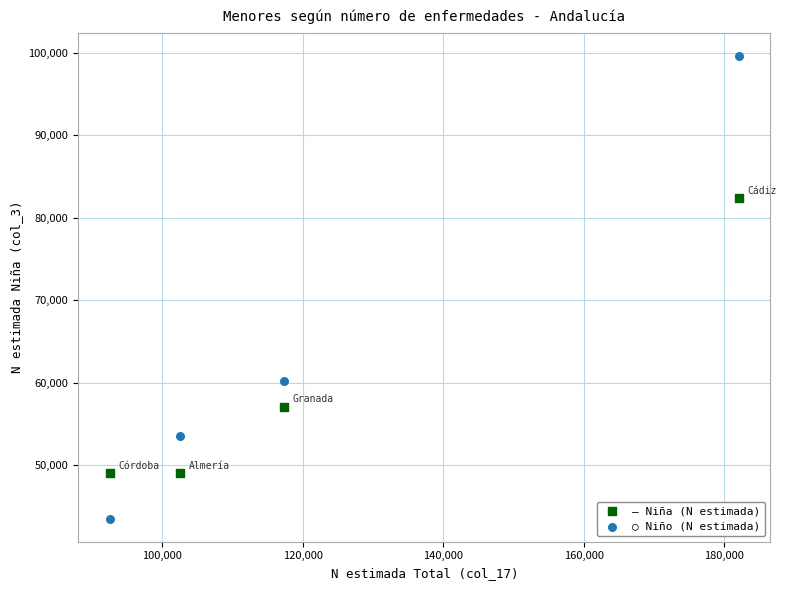

Across all data points, what is the average Y value?

61800